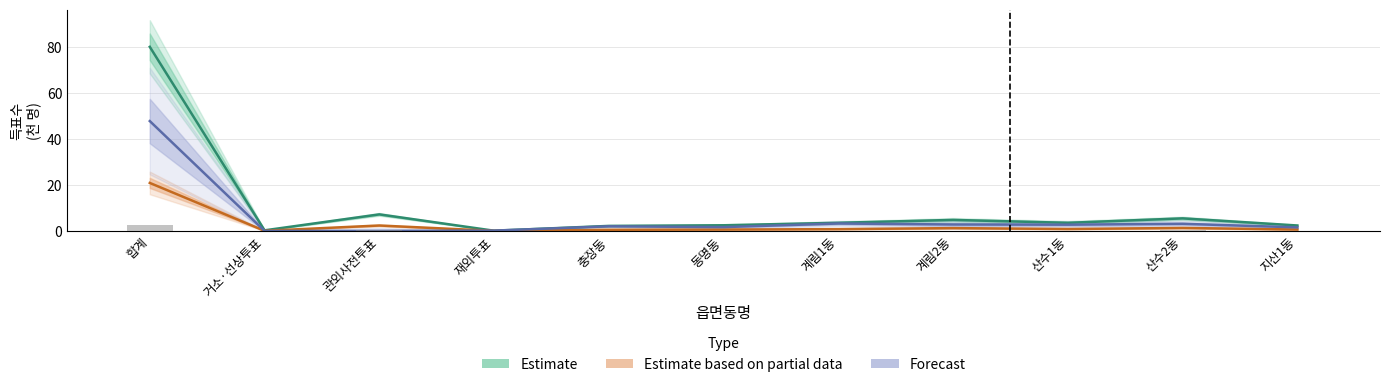

Reading left to right, what are all the values shown in this chart?

투표수: 80.0	0.3	7.2	0.1	2.2	2.5	3.6	4.8	3.5	5.5	2.4
무효투표수: 2.7	0.0	0.2	0.0	0.1	0.1	0.1	0.2	0.1	0.2	0.1
선거인수: 47.7	0.0	0.0	0.2	2.0	1.7	3.2	2.8	2.7	3.1	1.6
더불어민주당: 20.9	0.1	2.4	0.1	0.5	0.6	0.8	1.2	0.9	1.3	0.6